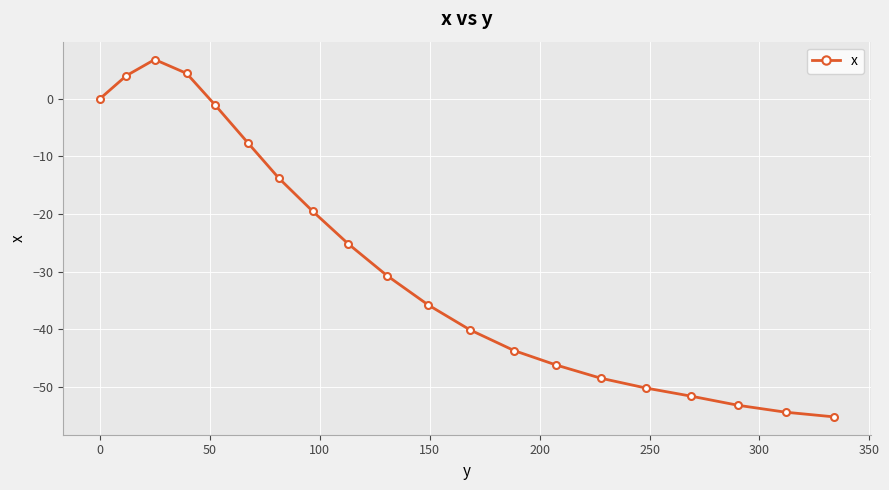

What is the average value?

-28.1